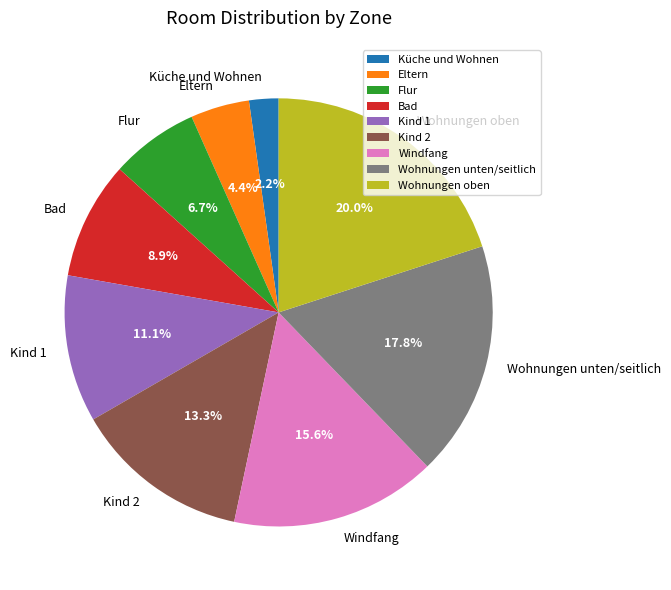

Is it true that Flur is 7% of the pie?

True